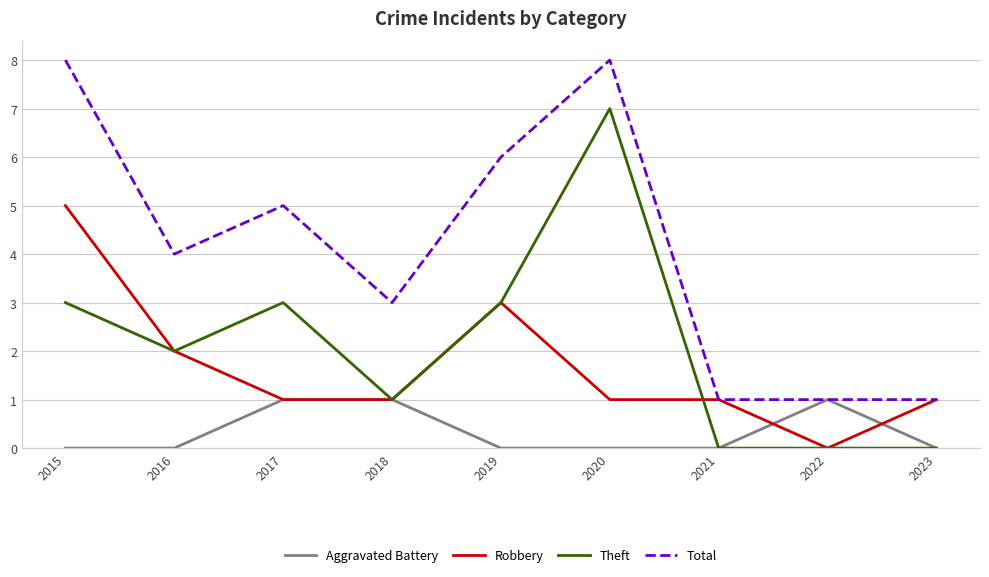

Is this an area chart (filled region under the line)?

No